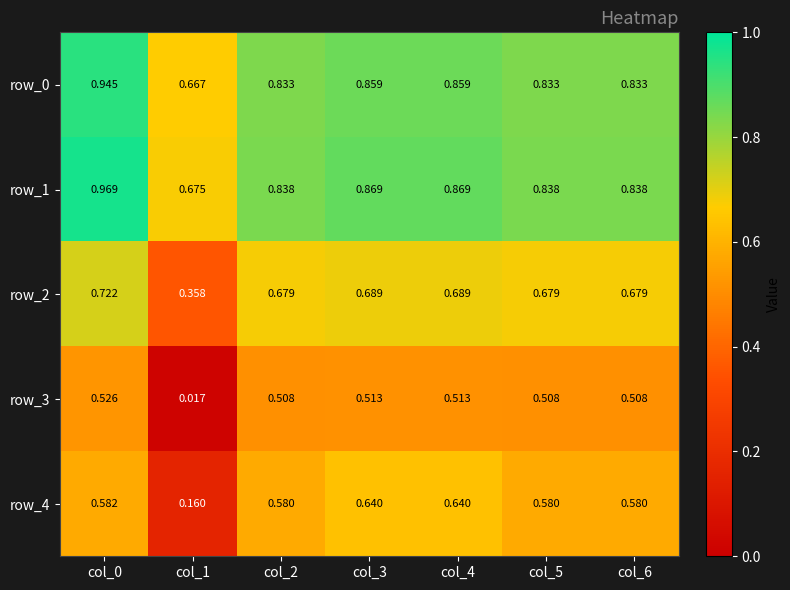

Is the value of row_1 at col_4 greater than the value of row_3 at col_3?

Yes